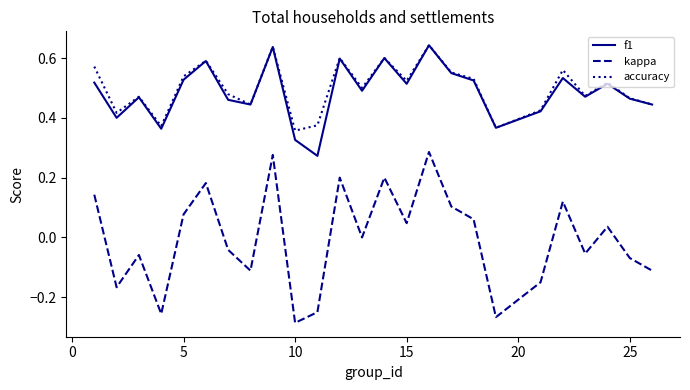

Which series has the widest spread of values?

kappa